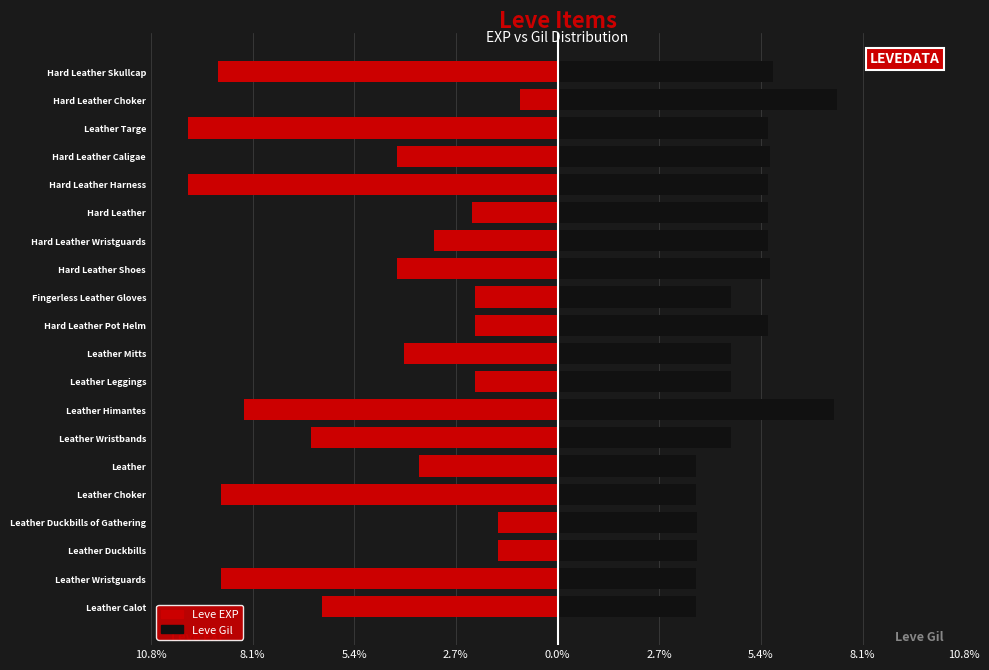

Which series has the largest total across all categories?

Leve Gil